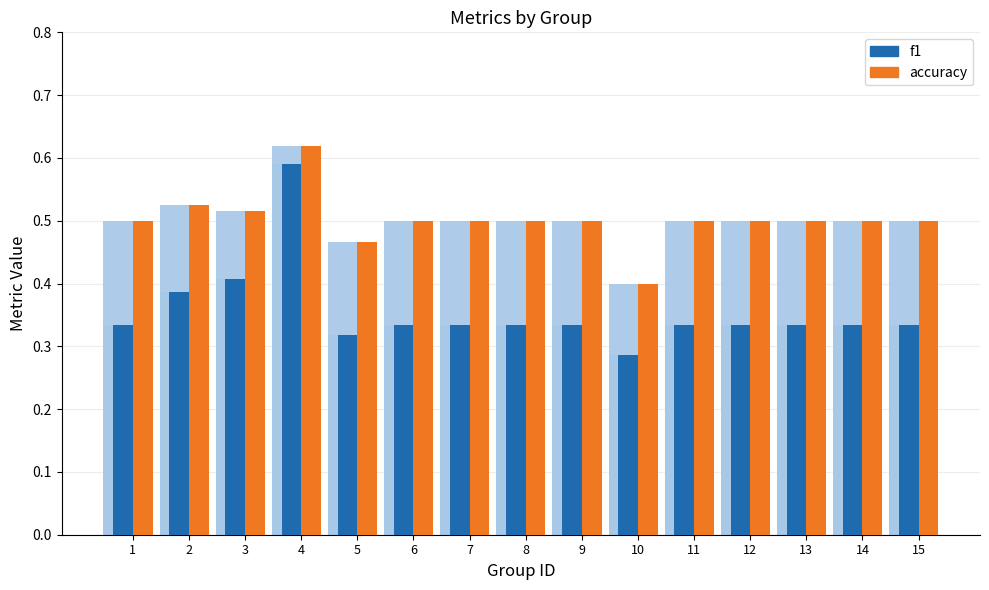

What is the value of the accuracy bar at the 11th from the left?

0.5